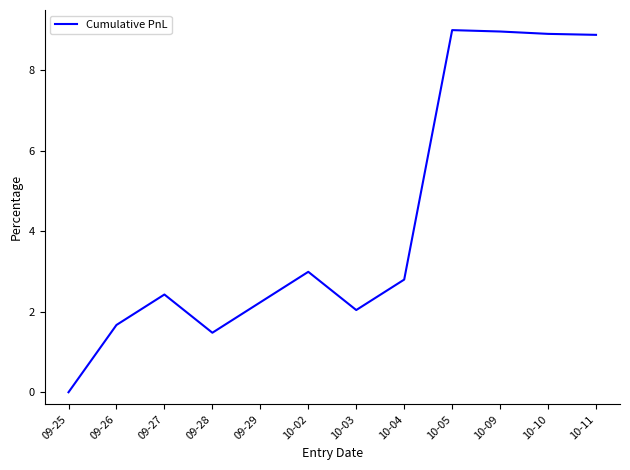

Between 10-05 and 10-03, which is larger?

10-05